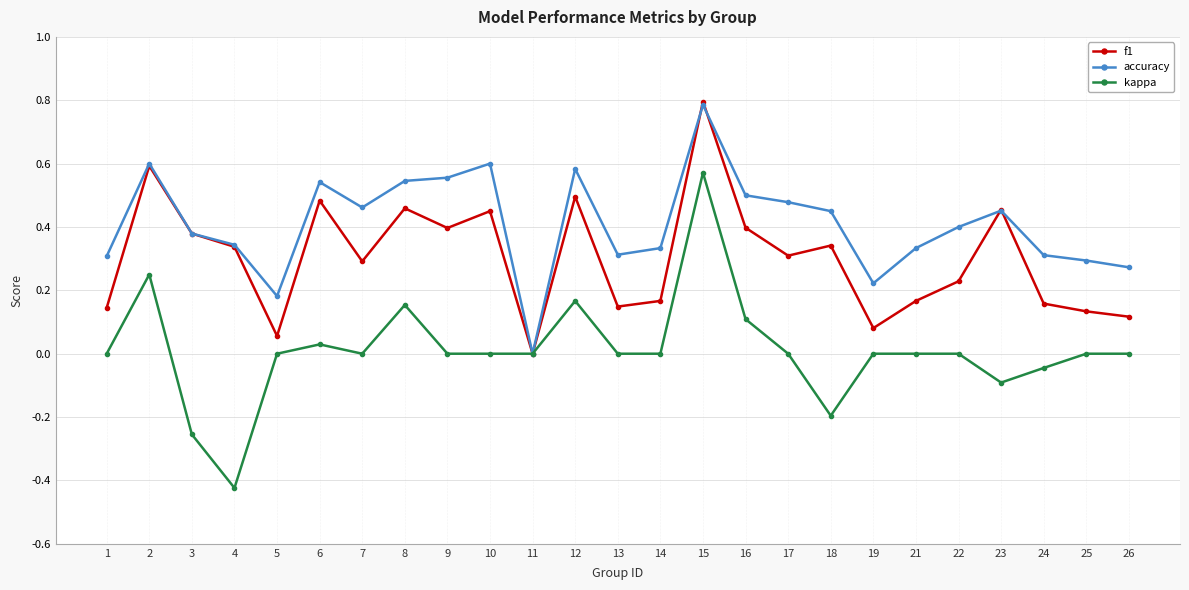

True or false: accuracy has a value of 0.5 at 13.

False